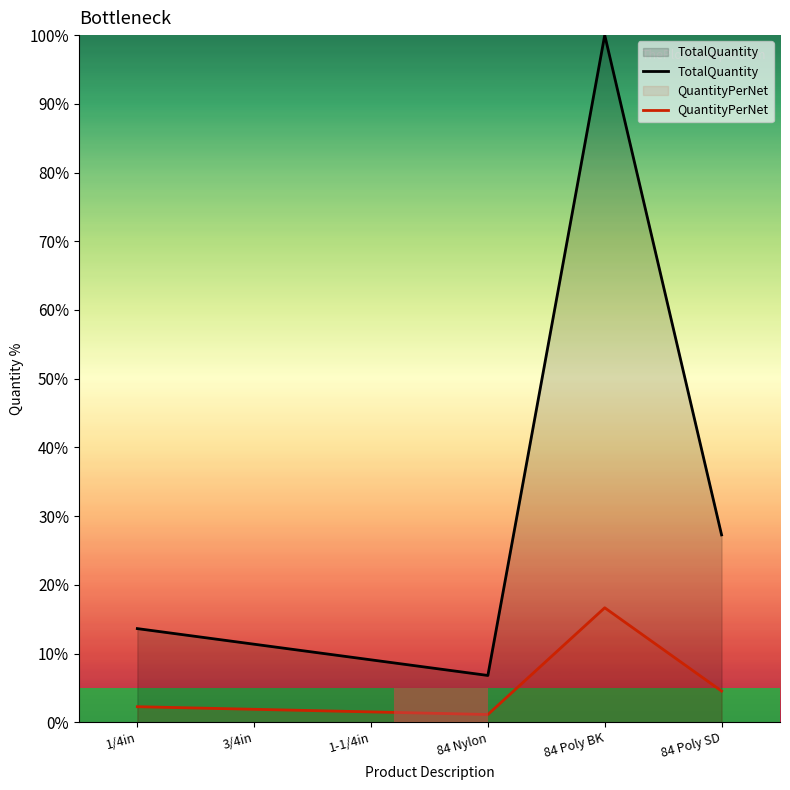

How many data points does each series have?

6